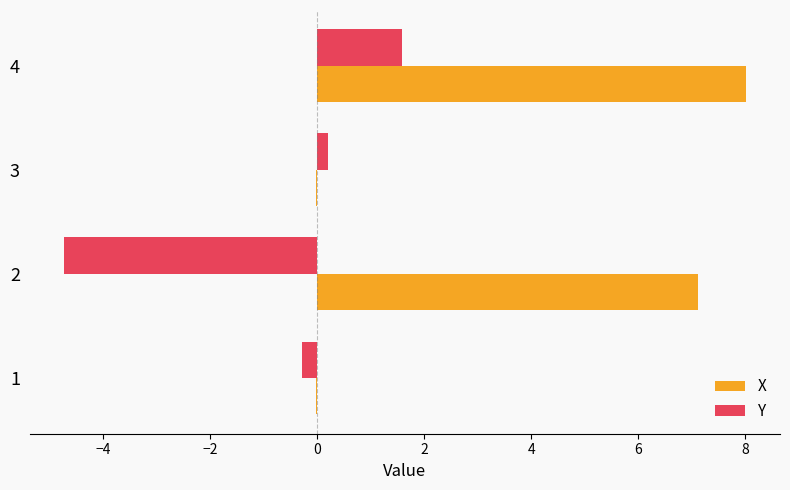

What is the sum of the Y values at 2 and 4?

-3.1